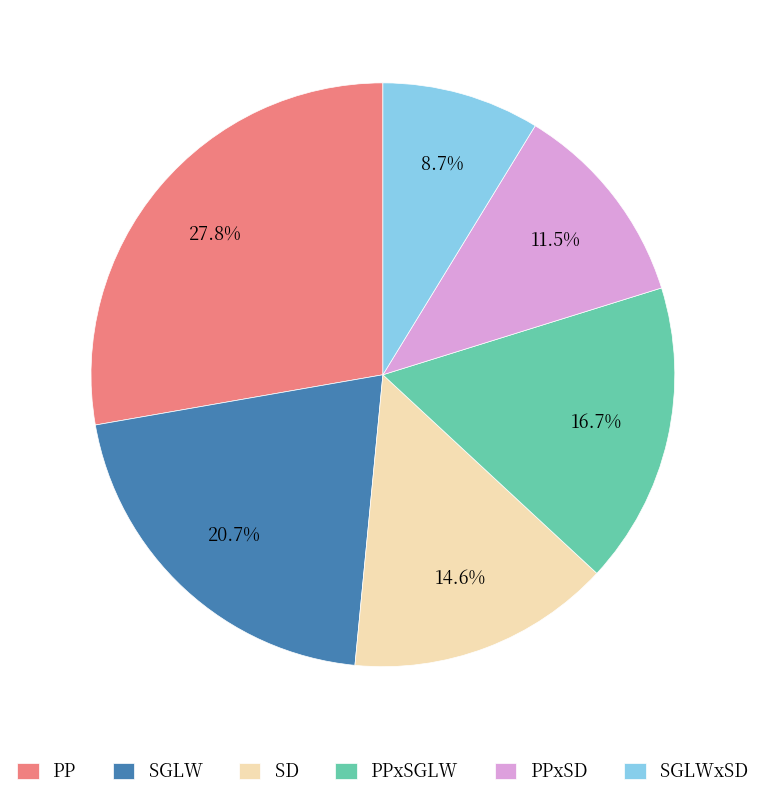

Does PPxSD represent more than half of the total?

No